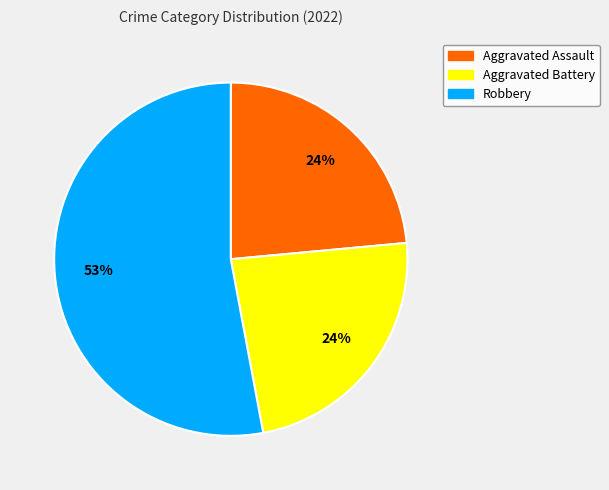

Does any single category account for the majority?

Yes